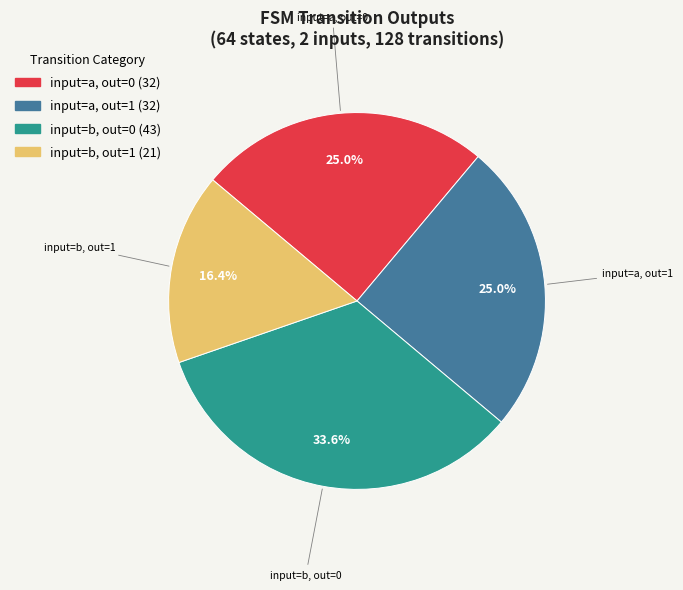

How many slices are in this pie chart?

4